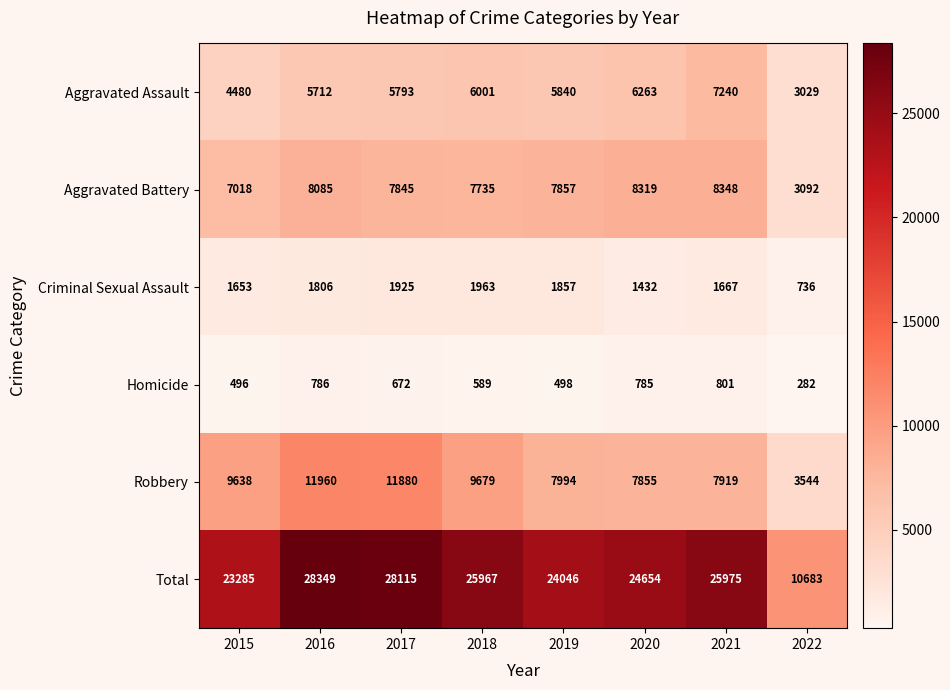

Which series has the largest range (max minus min)?

Total